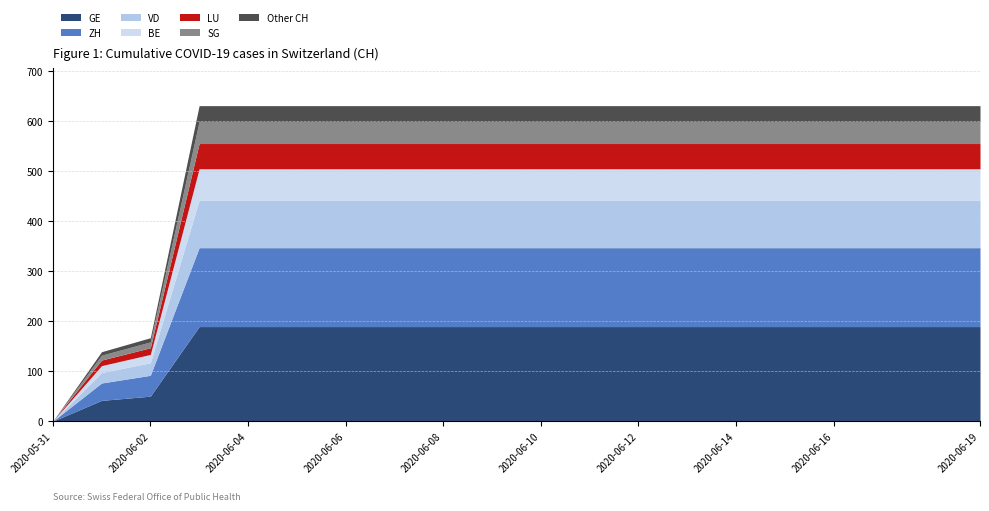

What is the difference between the highest and lowest values at 2020-06-03?

631